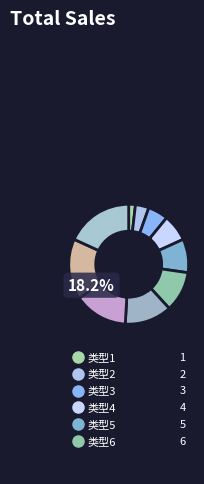

How many segments does this pie chart have?

10